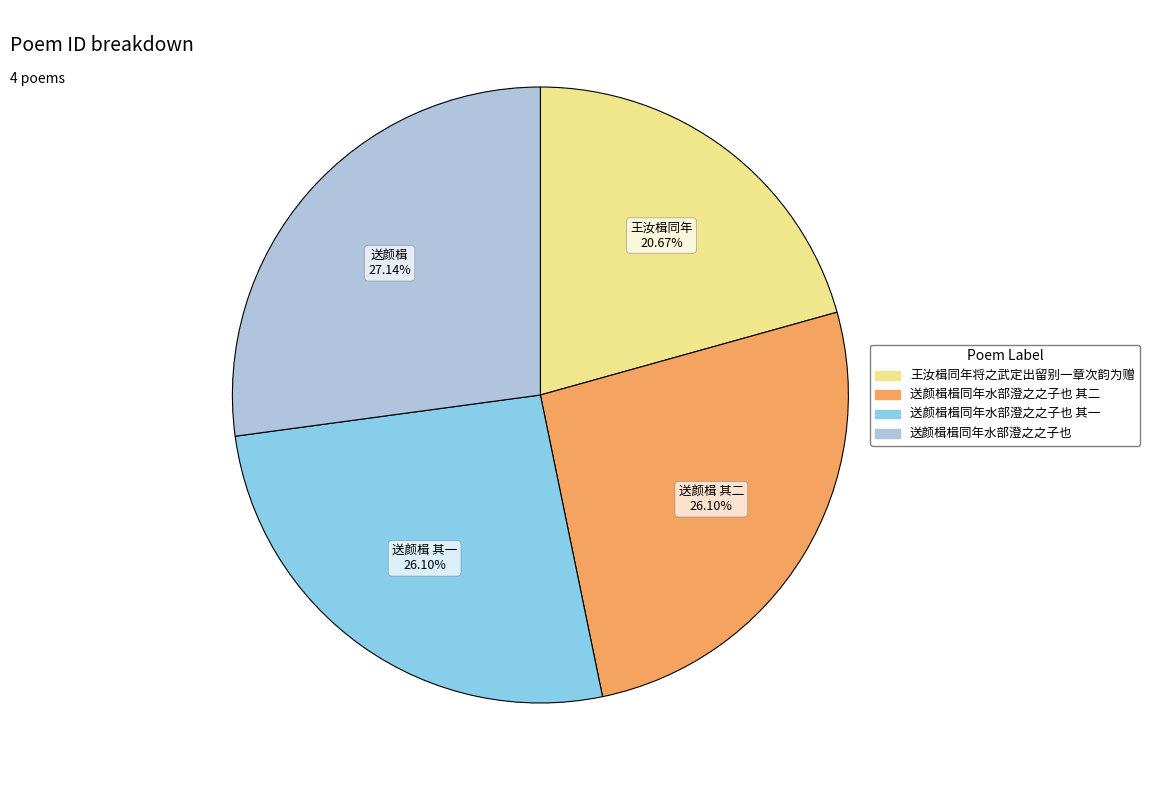

Which slice is the largest?

送颜楫 27.14%